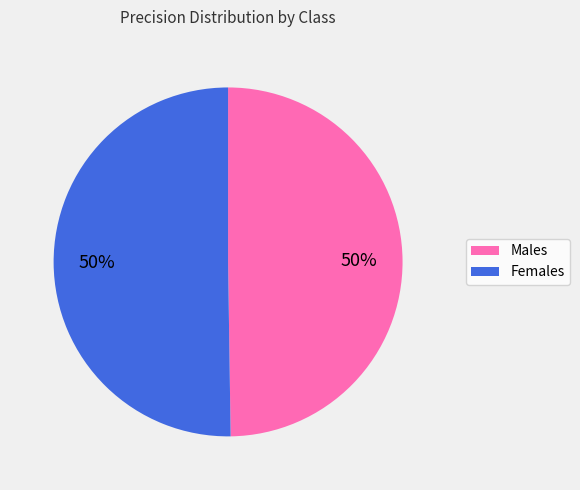

Combined, do Males and Females account for over 50%?

Yes